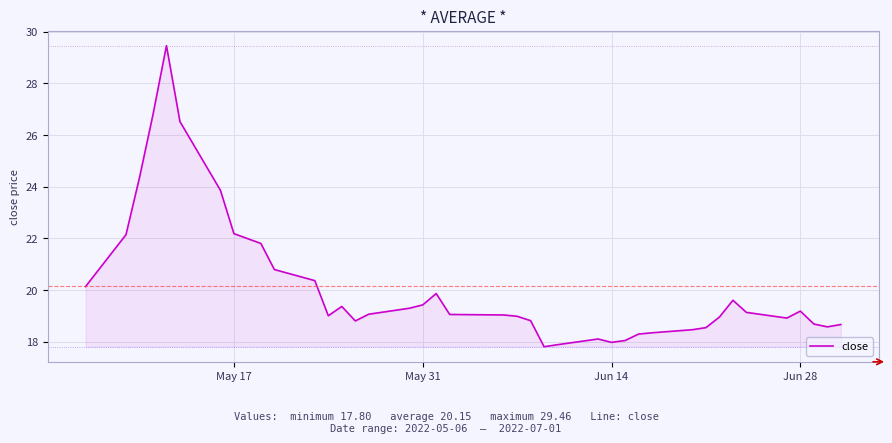

What is the difference between the maximum and minimum values?

11.7